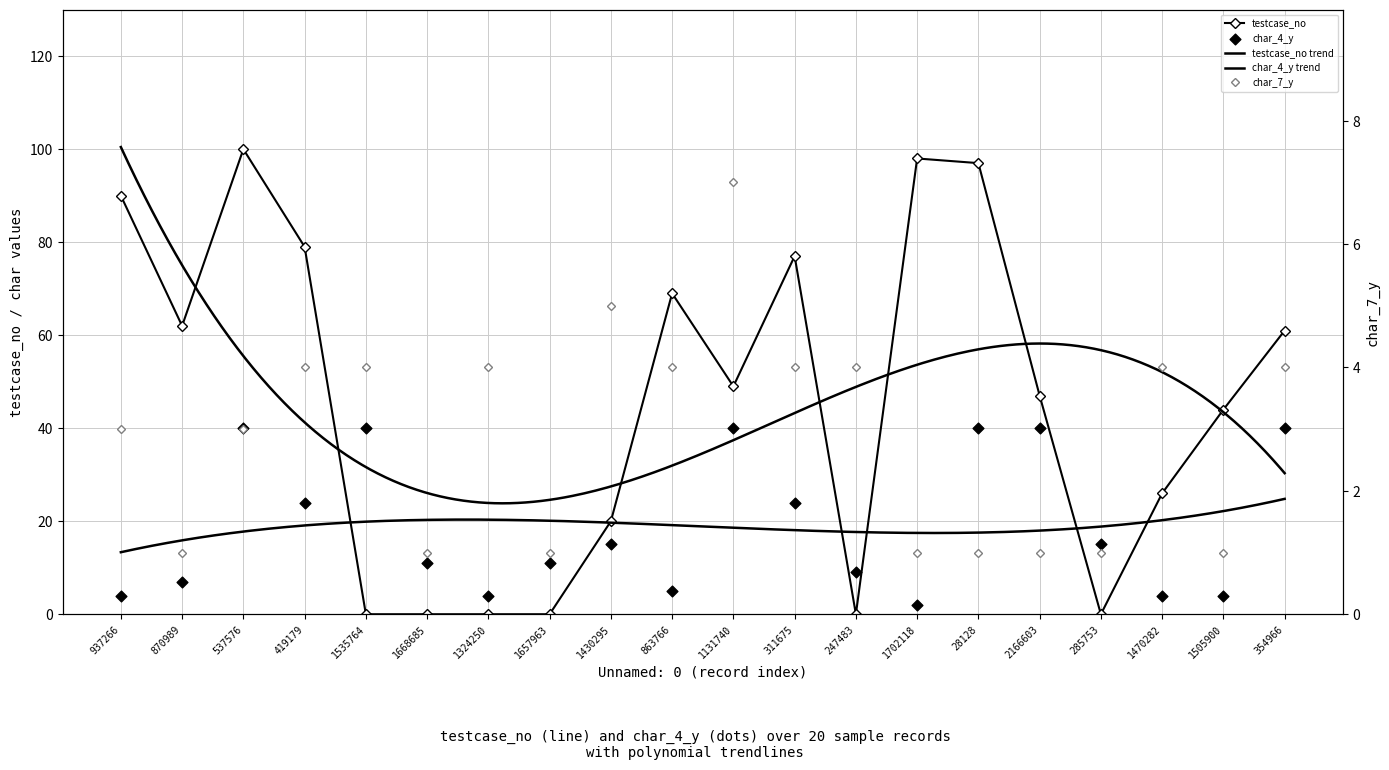

At which category is the sum across all series the highest?

537576